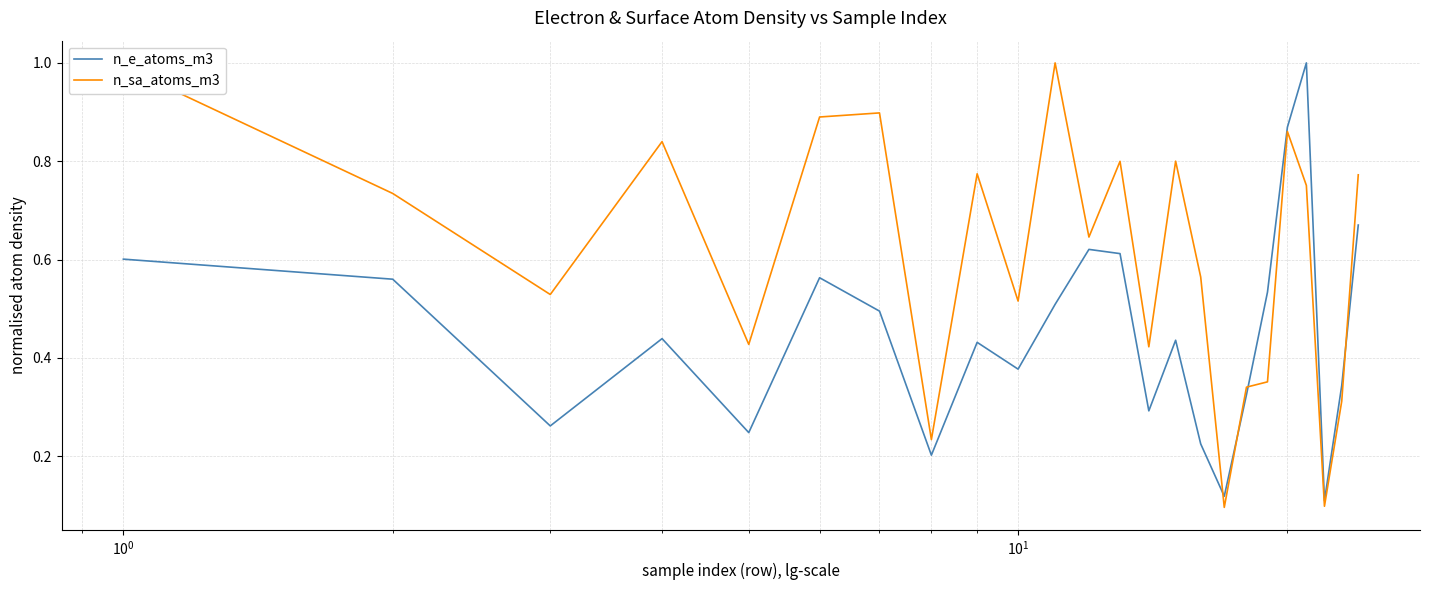

List the series in order of their overall mean, highest first.

n_sa_atoms_m3, n_e_atoms_m3